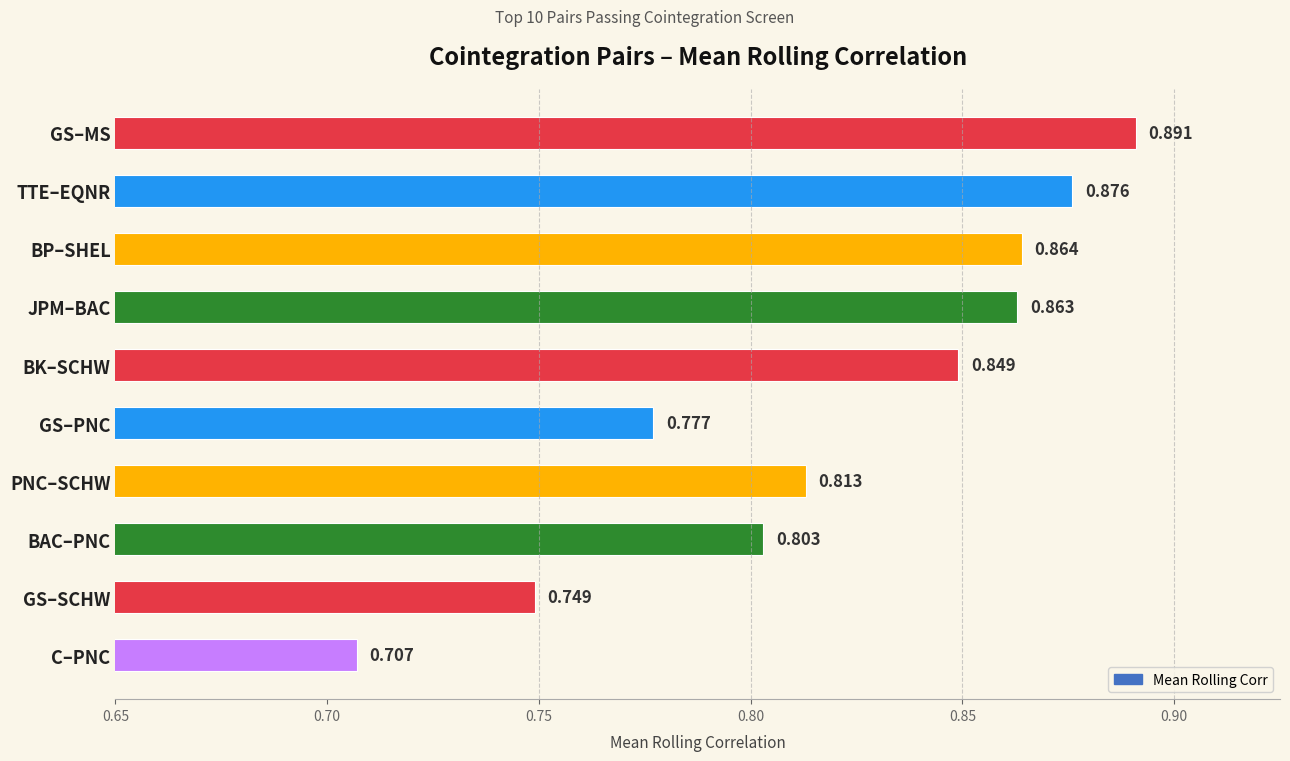

Rank the categories by value from highest to lowest.

GS–MS, TTE–EQNR, BP–SHEL, JPM–BAC, BK–SCHW, PNC–SCHW, BAC–PNC, GS–PNC, GS–SCHW, C–PNC